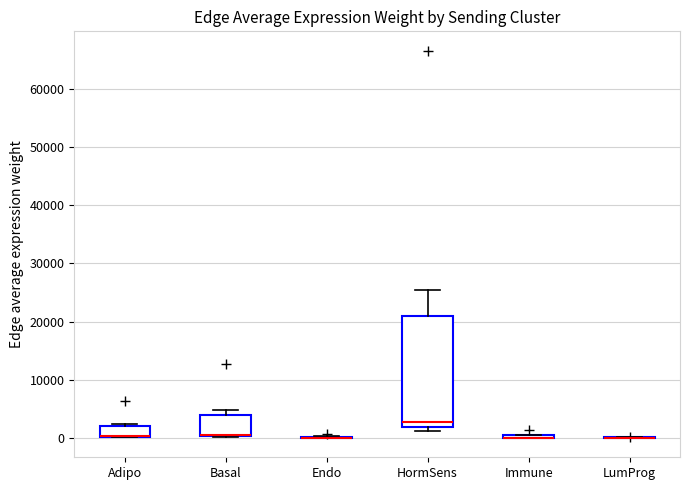

Reading left to right, read every box against the y-axis: the position of its median line, the range the box covers, and the ends of its whiskers. The values are not printed on the chart, so give them approximately, as read against the axis.

Adipo: median 0 (drawn on the box's lower edge), box 0 to 2000, whiskers 0 to 2000 (just above the box's upper edge)
Basal: median 1000 (drawn on the box's lower edge), box 0 to 4000, whiskers 0 to 5000
Endo: box collapsed to a line at 0, whiskers 0 to 0
HormSens: median 3000, box 2000 to 21000, whiskers 1000 to 25000
Immune: box collapsed to a line at 0, whiskers 0 to 1000
LumProg: box collapsed to a line at 0, whiskers 0 to 0